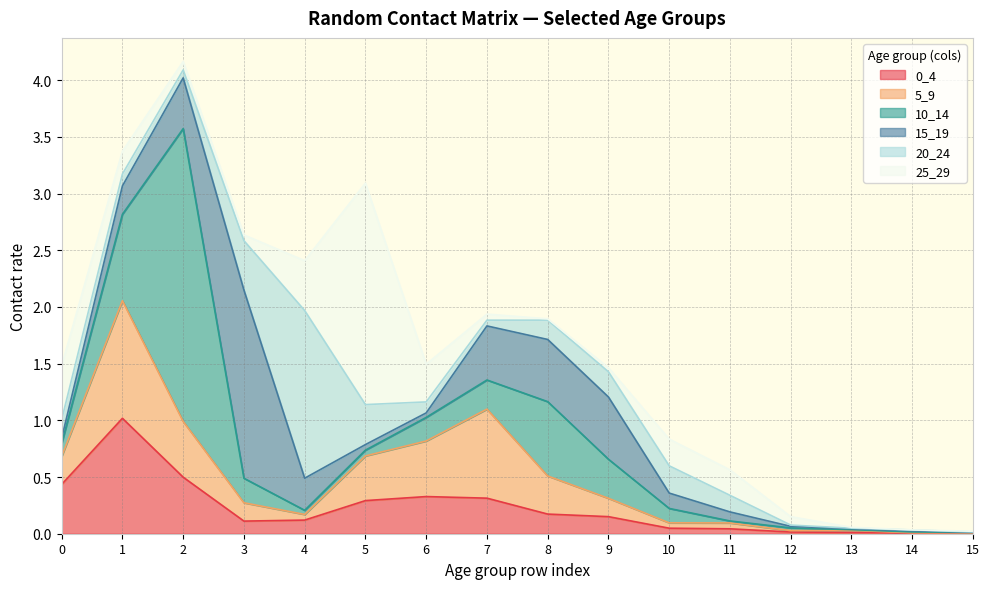

Is it true that 5_9 equals 0.2 at 3?

False